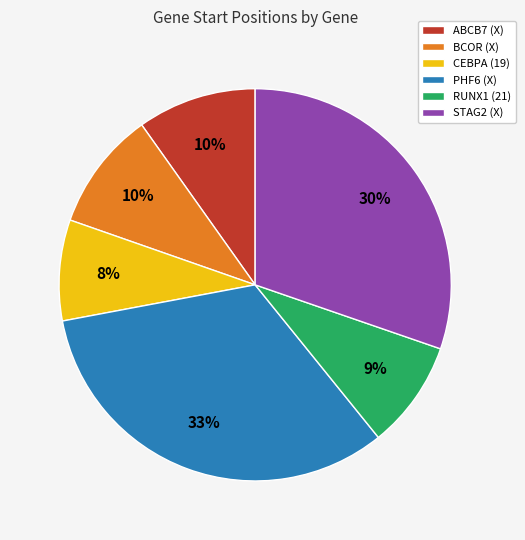

Do RUNX1 (21) and ABCB7 (X) together represent more than half of the pie?

No